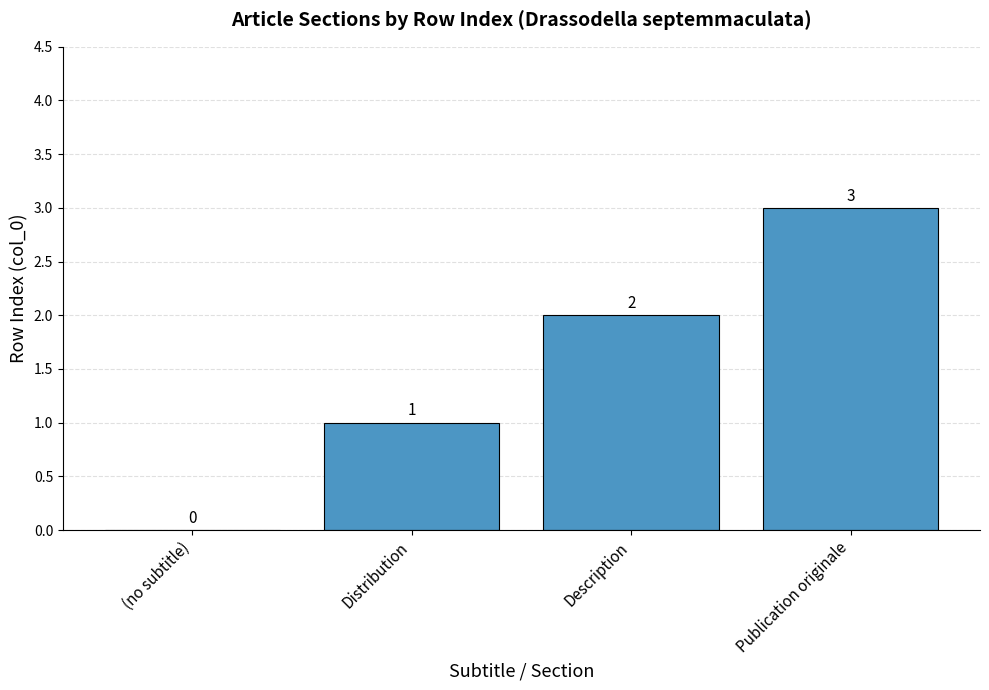

True or false: the data shows 0 at (no subtitle).

True